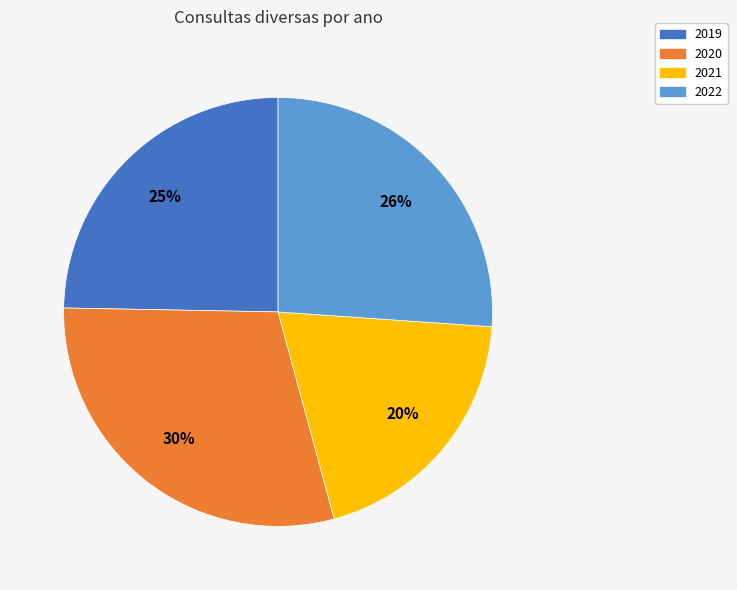

The 2022 slice represents 37% of the pie. True or false?

False